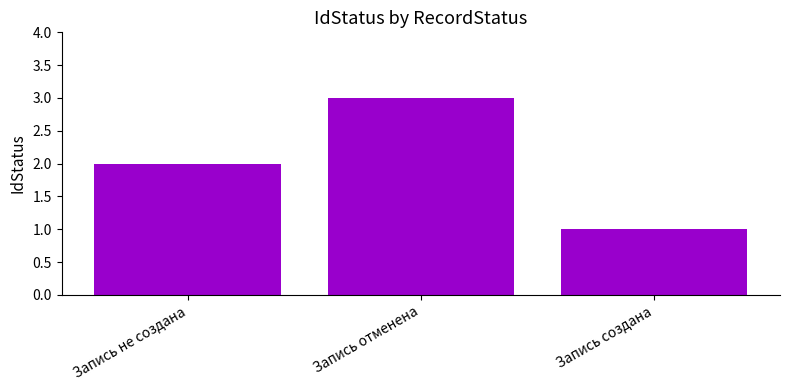

Reading left to right, transcribe all the data shown in this chart.

2	3	1